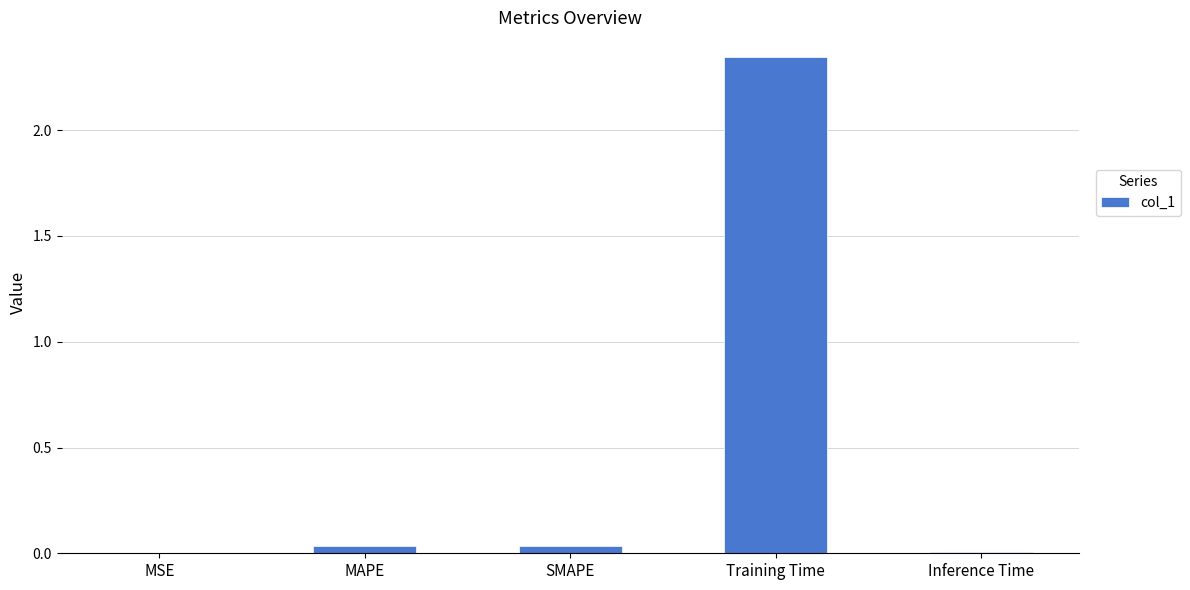

Between Training Time and SMAPE, which is larger?

Training Time